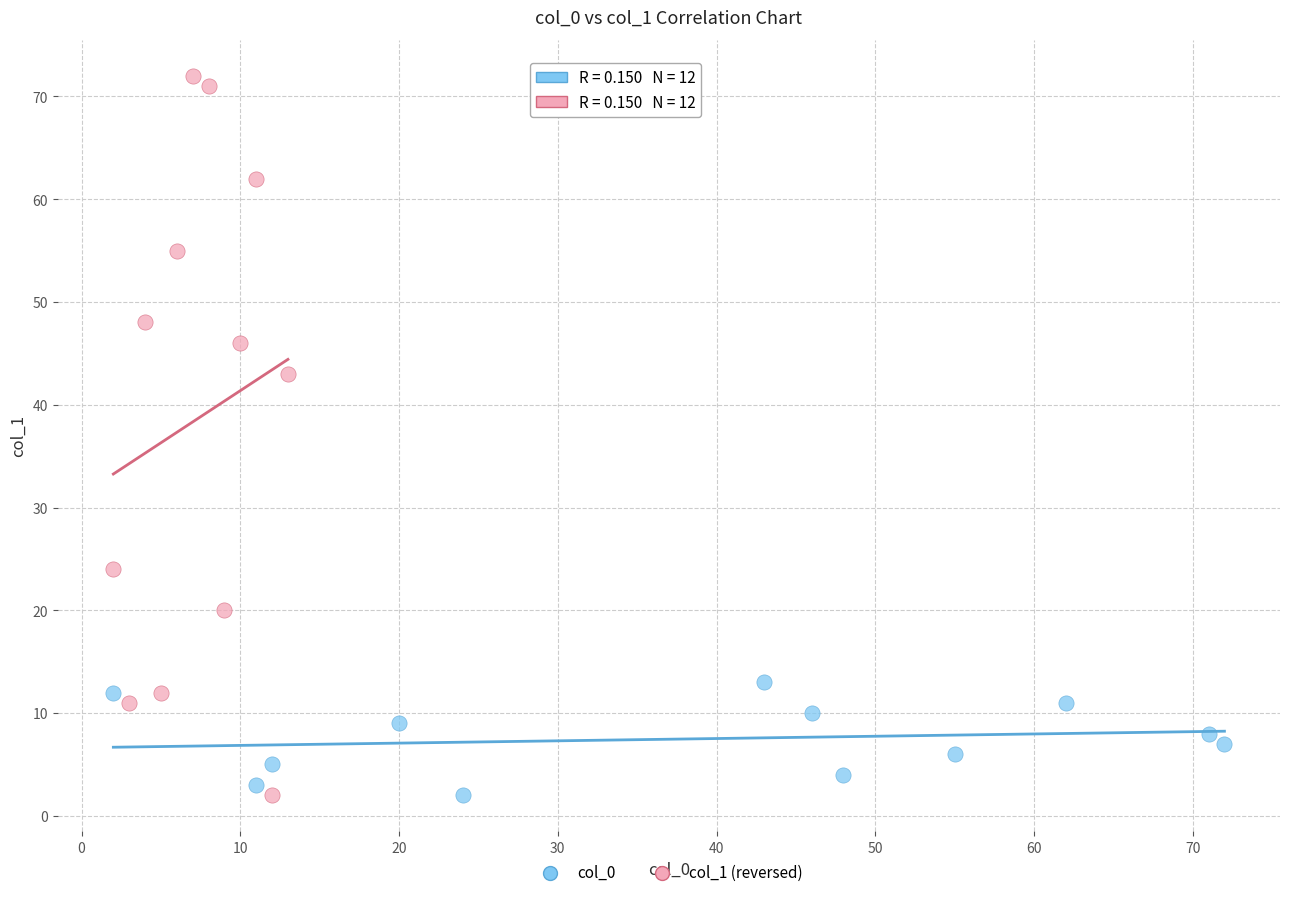

Which series reaches the maximum Y coordinate?

col_1 (reversed)